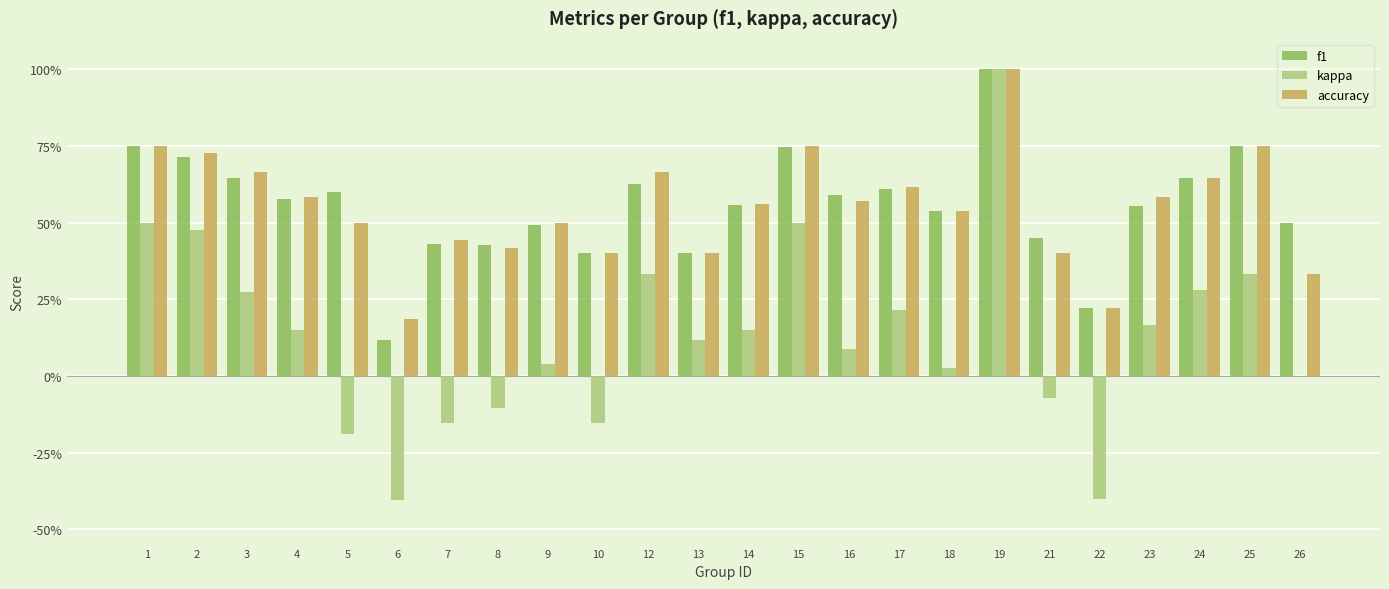

What are all the series names shown in the legend?

f1, kappa, accuracy